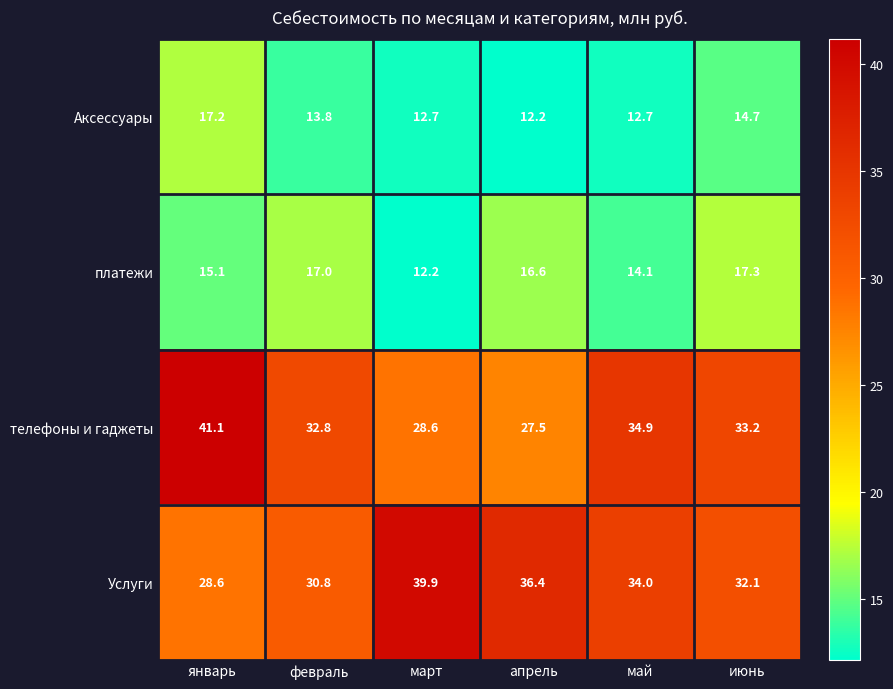

How many categories are shown in the chart?

6